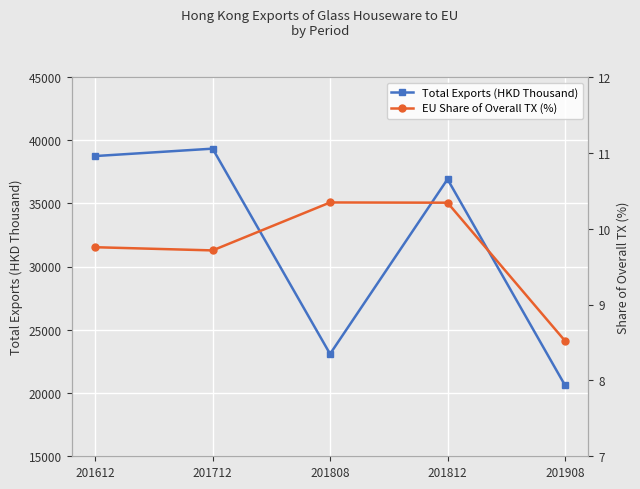

At how many categories does at least one series exceed 23243?

3